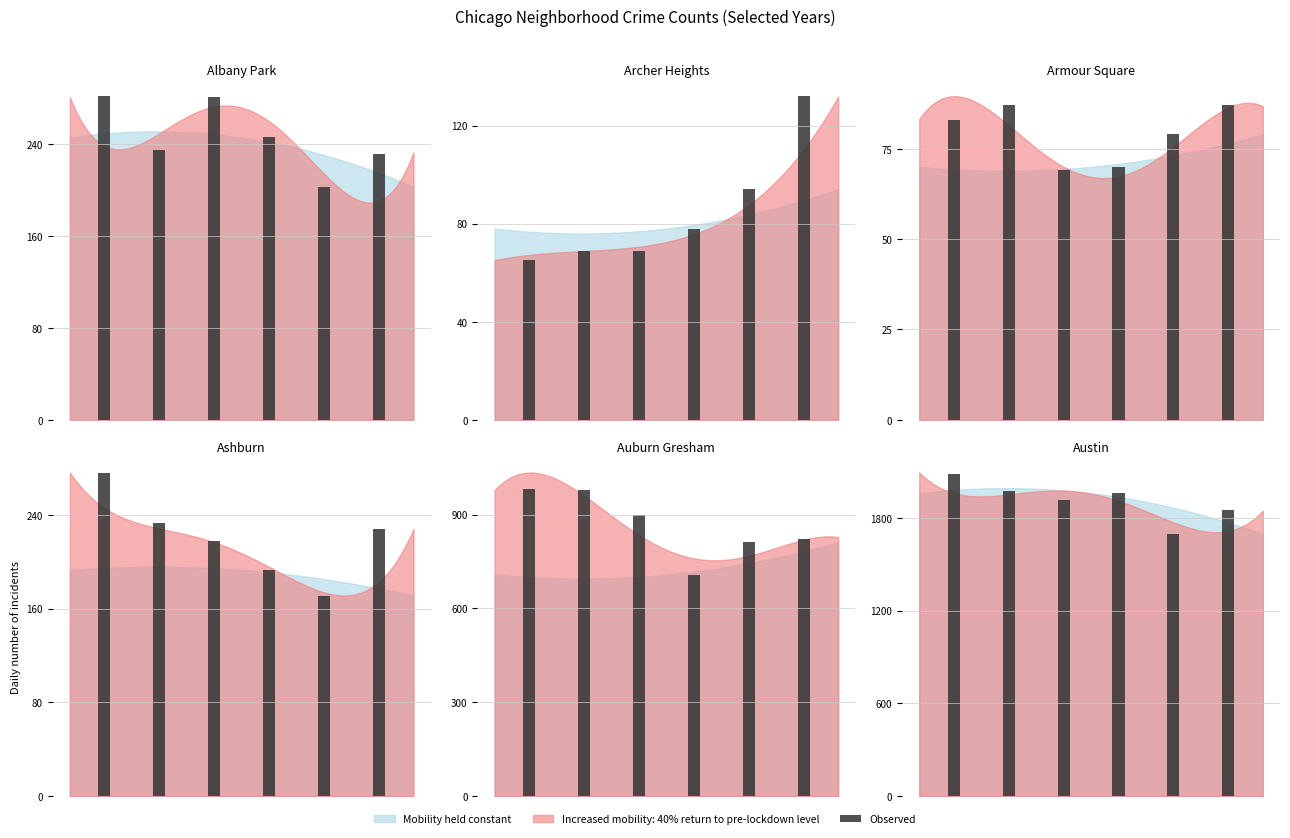

How many values are below 1959?

3